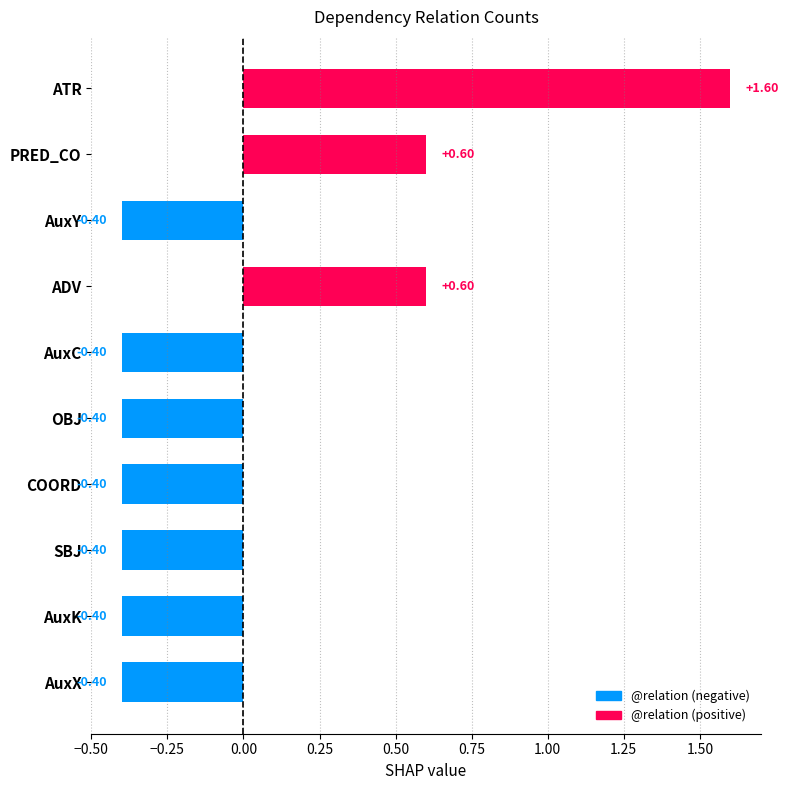

What is the difference between the second highest and second lowest values?

1.0